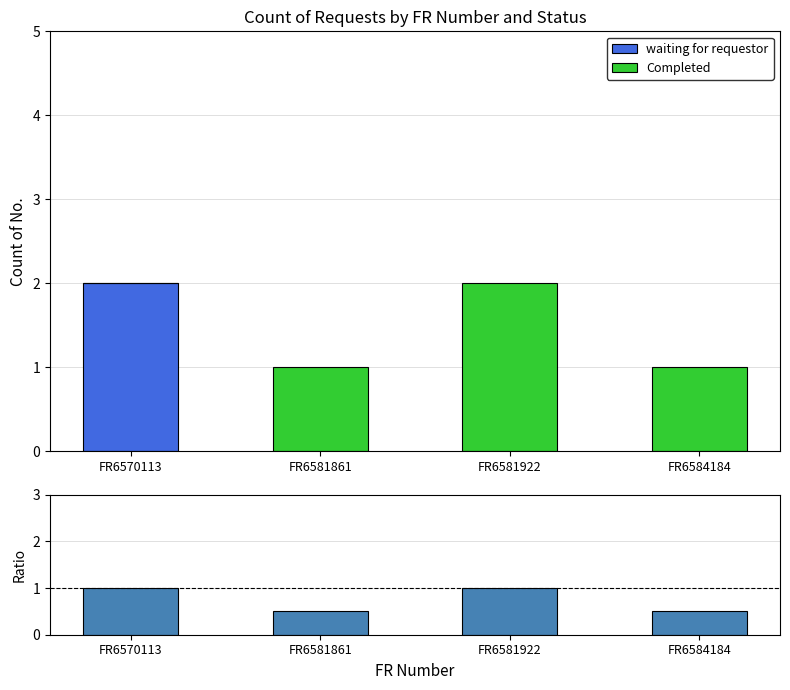

Where is waiting for requestor nearest to the value 1?

FR6570113